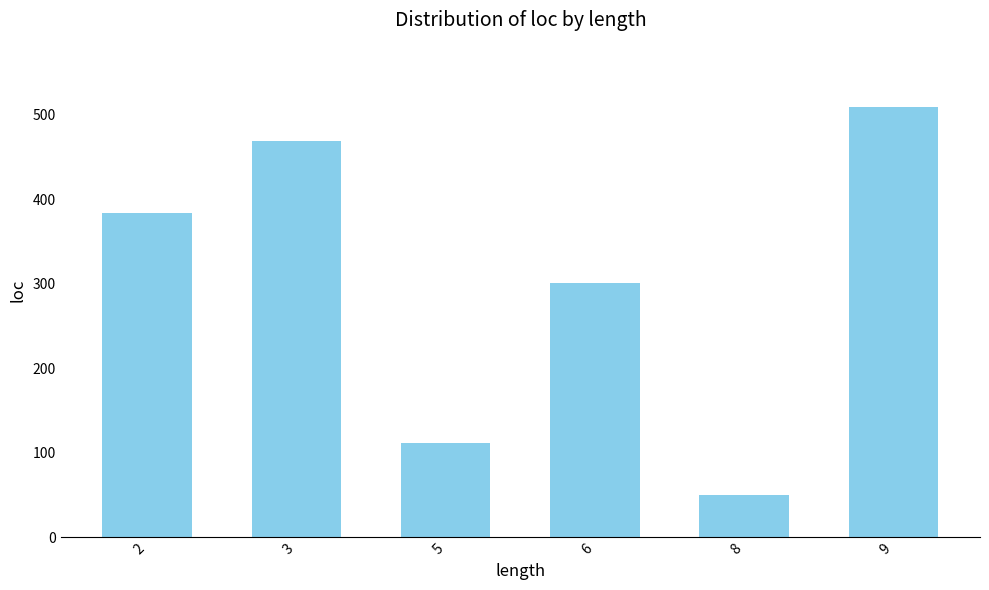

List the labels in order of value, largest first.

9, 3, 2, 6, 5, 8